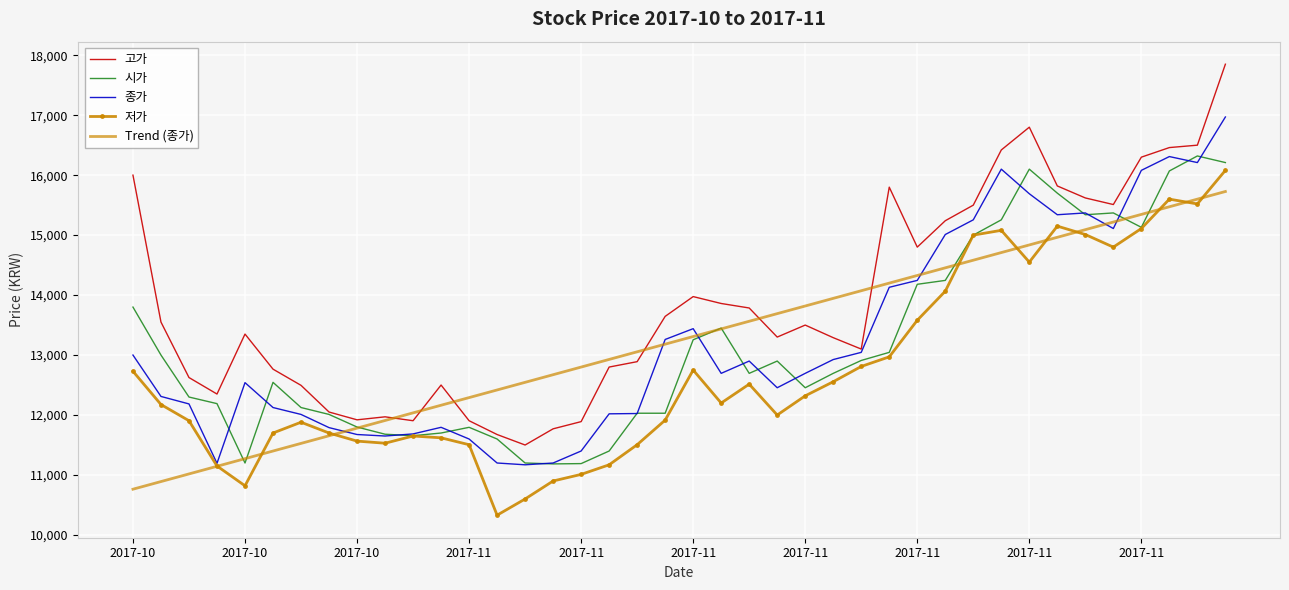

Which series has the widest spread of values?

고가